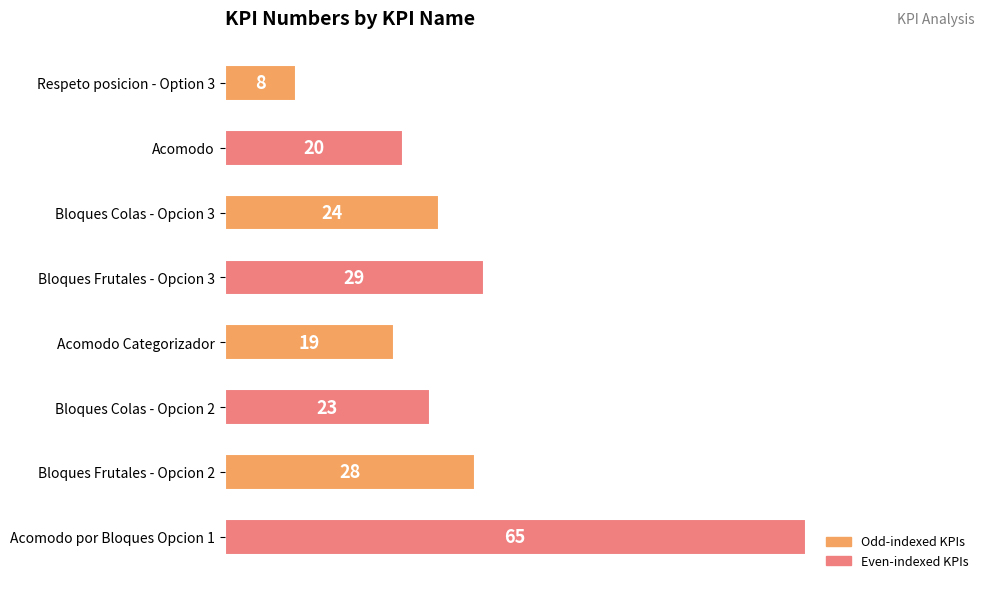

Where is the data nearest to the value 36?

Bloques Frutales - Opcion 3